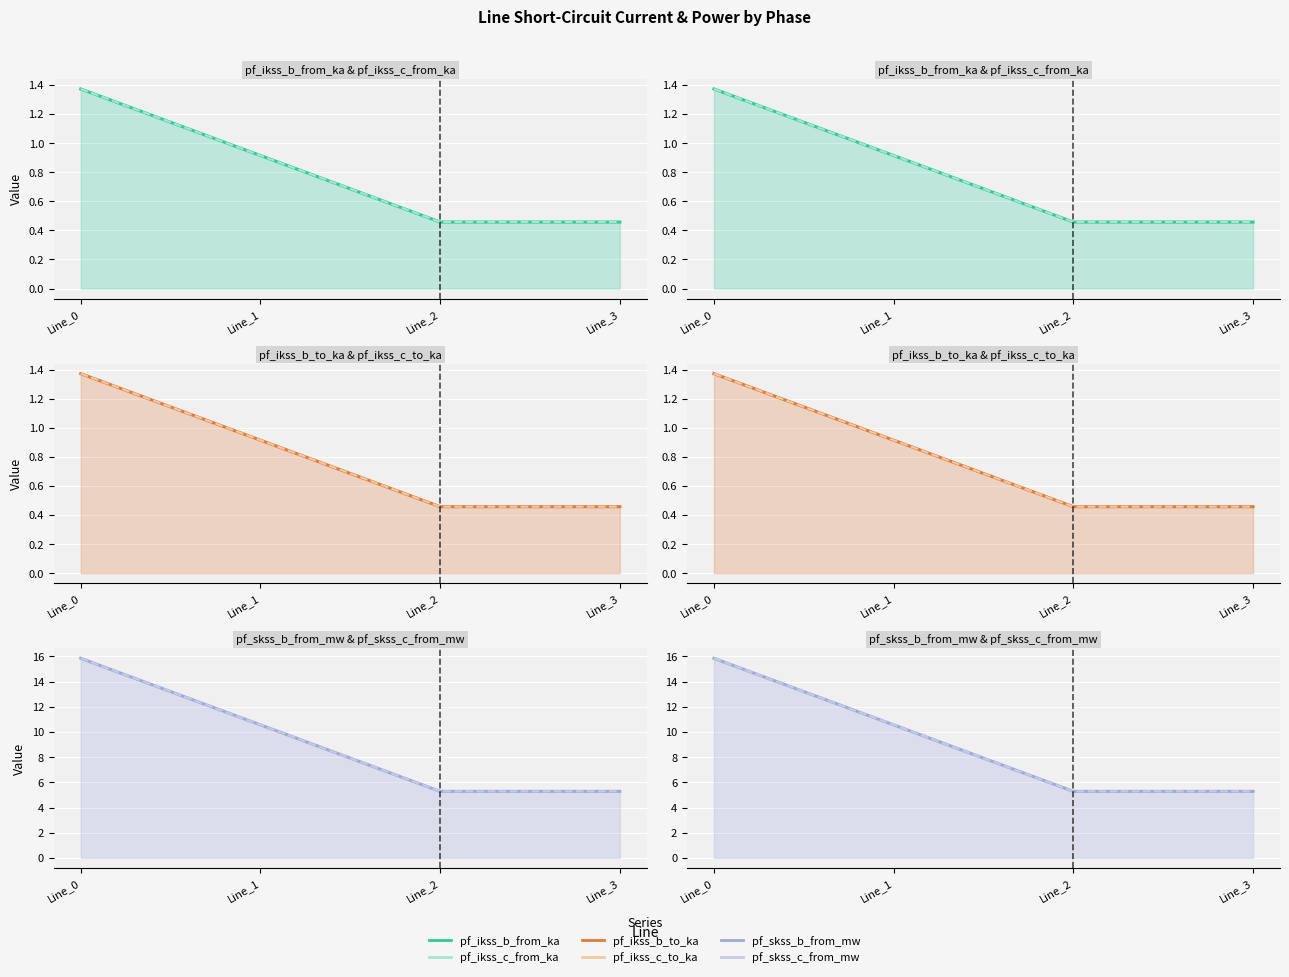

The value of pf_ikss_c_to_ka at Line_3 is 0.6. True or false?

False